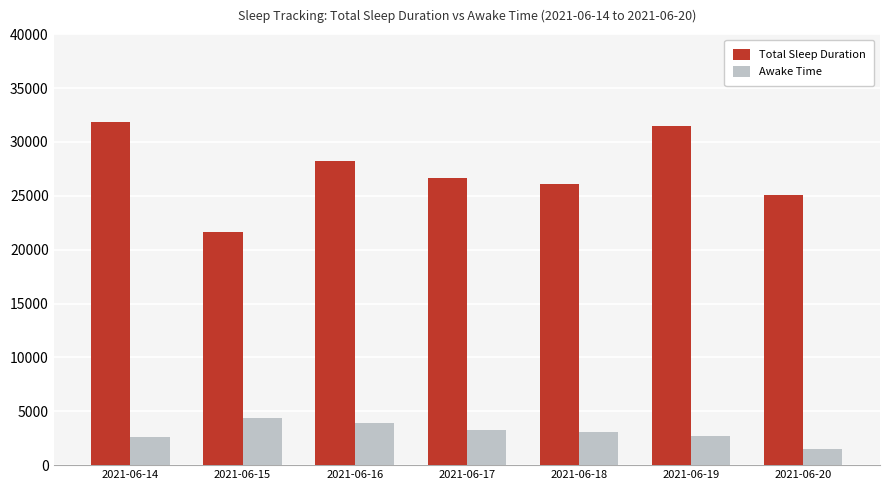

What is the average value of the Awake Time series?

3069